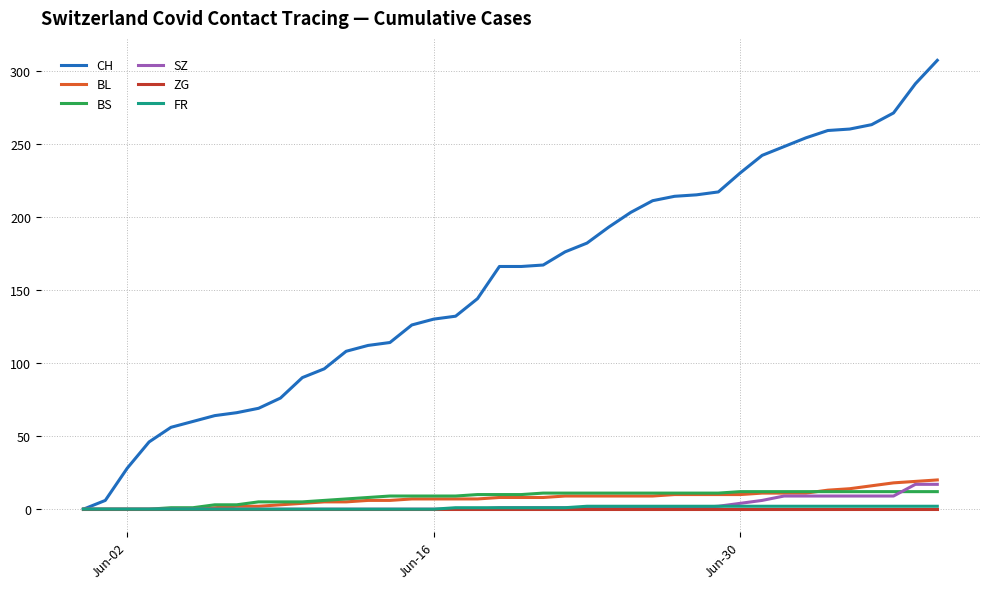

What is the highest value of the BS series?

12